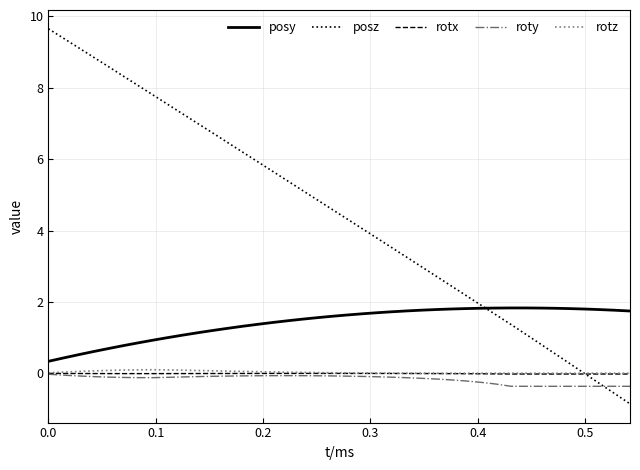

How many distinct data groups are displayed?

5